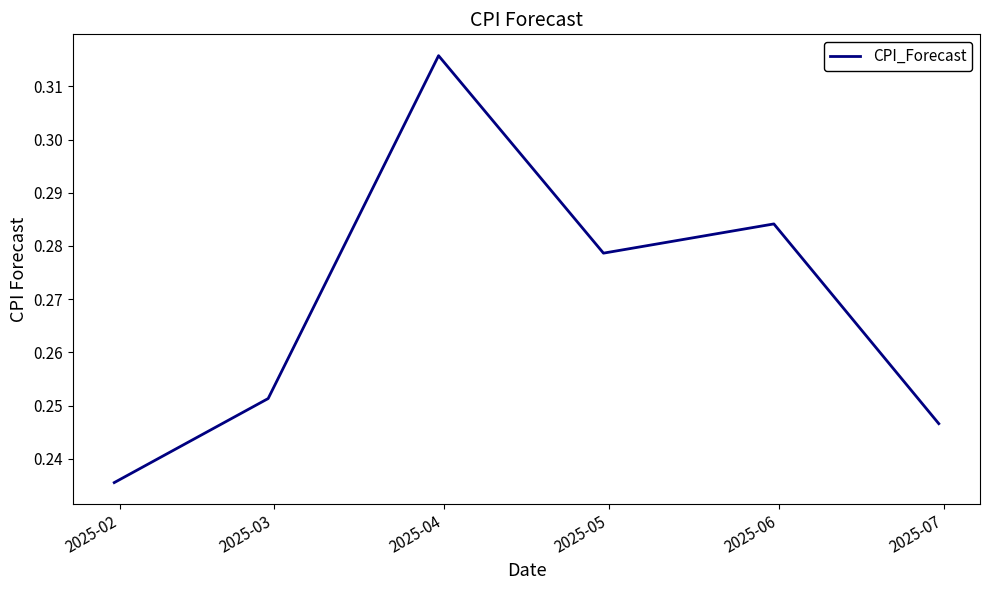

Count the values in the range 0 to 1.

6